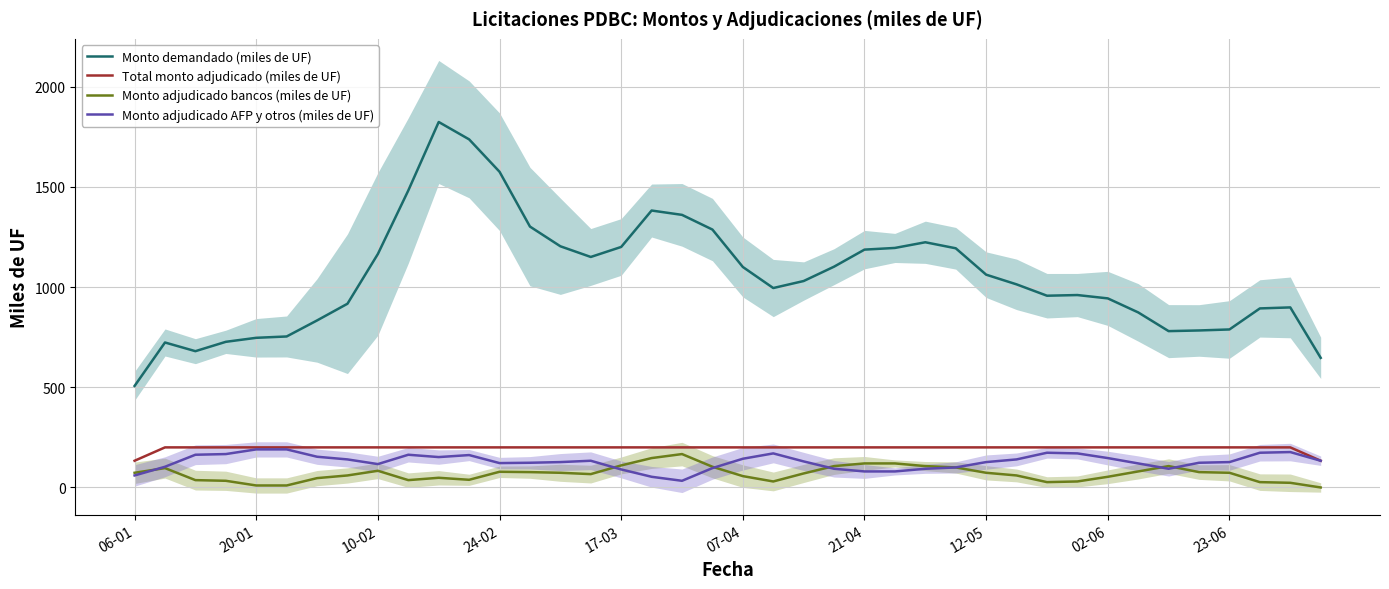

What are all the series names shown in the legend?

Monto demandado (miles de UF), Total monto adjudicado (miles de UF), Monto adjudicado bancos (miles de UF), Monto adjudicado AFP y otros (miles de UF)